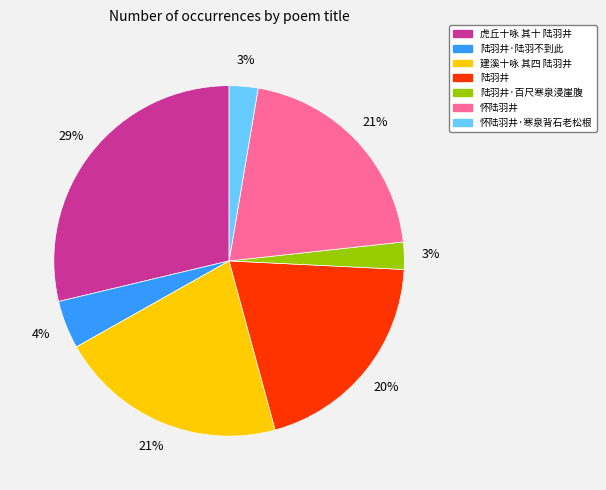

Is there a majority slice in this chart?

No